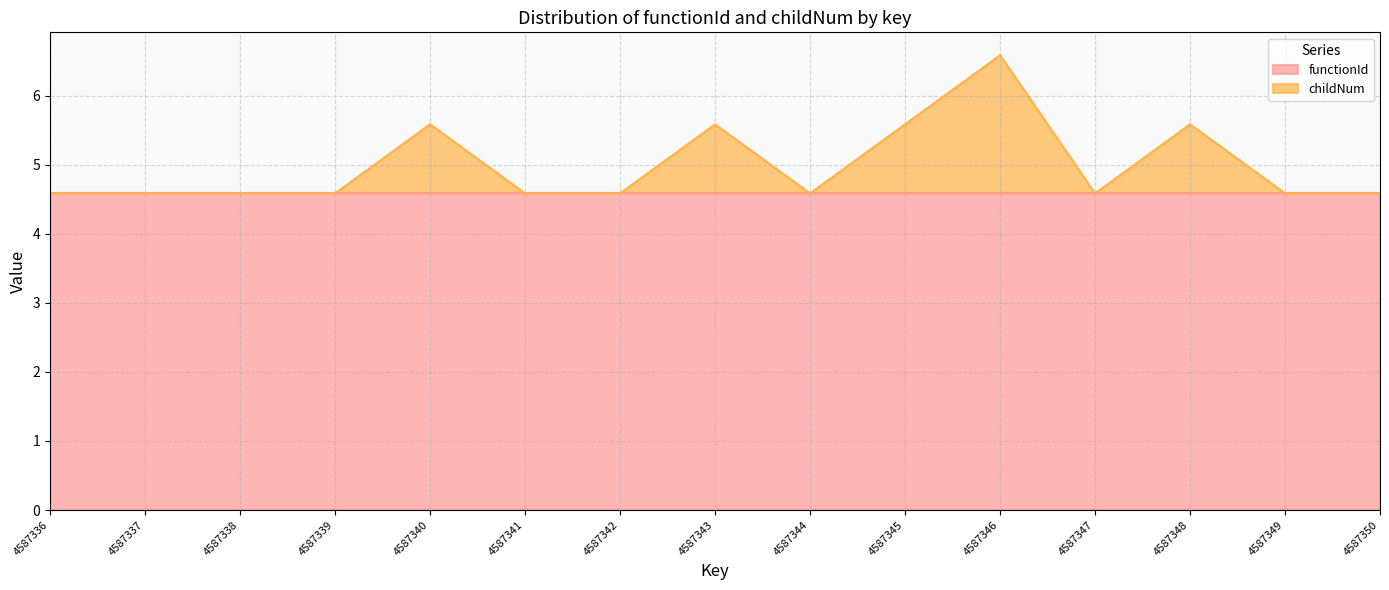

What is the minimum value shown in the chart?

4.6